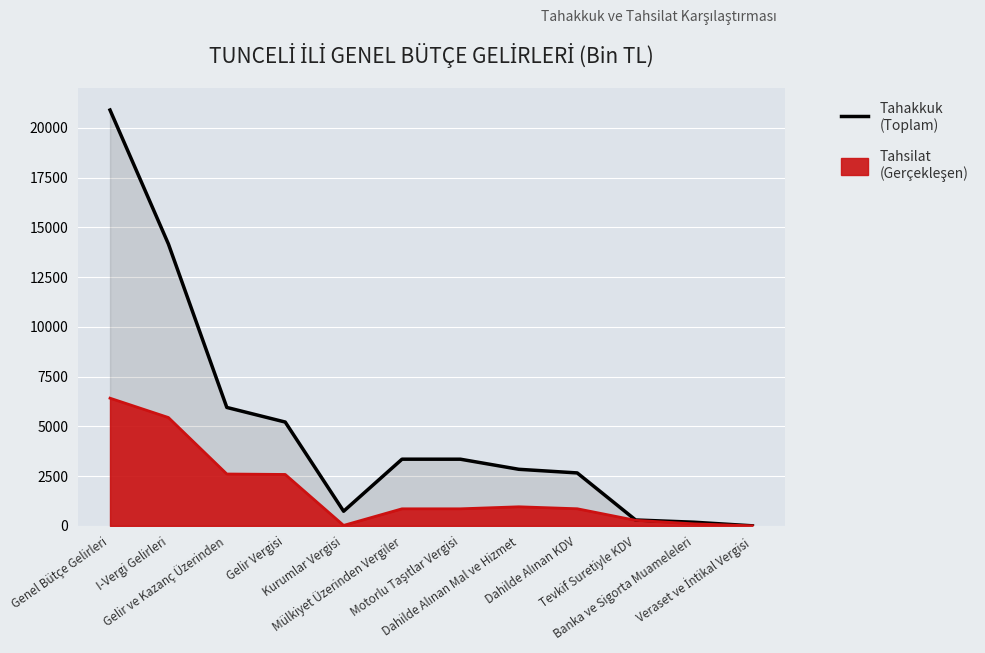

Reading left to right, extract all data points from this chart.

Tahakkuk: 20893	14160	5949	5215	734	3349	3348	2841	2659	294	182	1
Tahsilat: 6414	5442	2604	2582	22	855	855	957	858	276	99	0